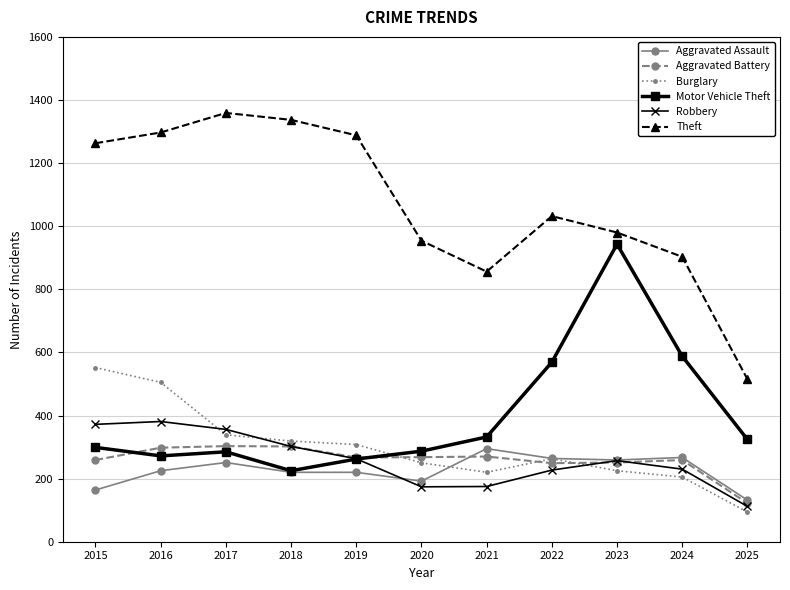

What is the total value across all series at 2024?

2452